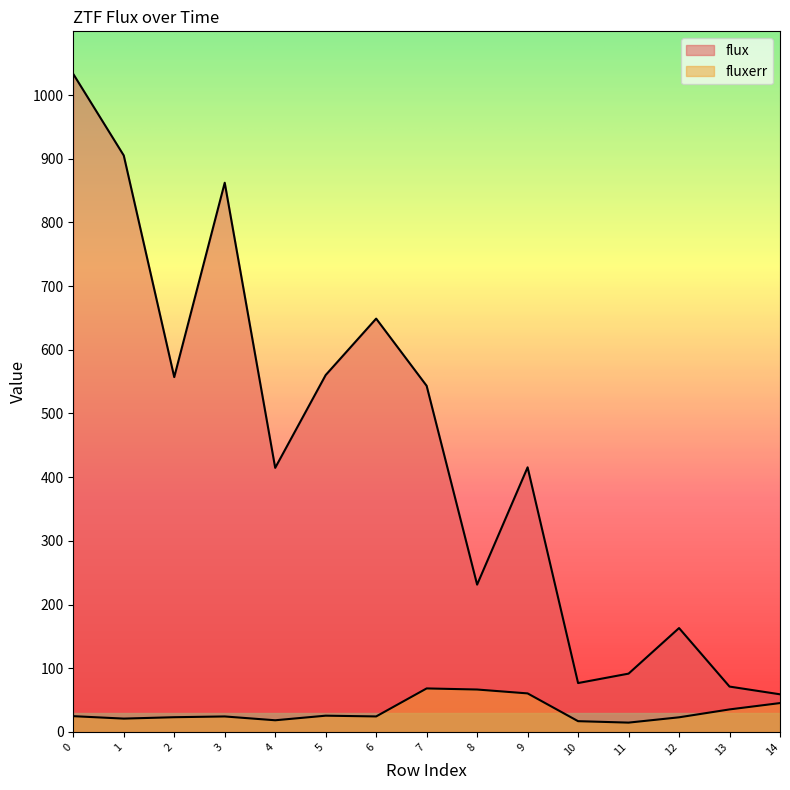

The flux series shows 216.7 at 6. True or false?

False